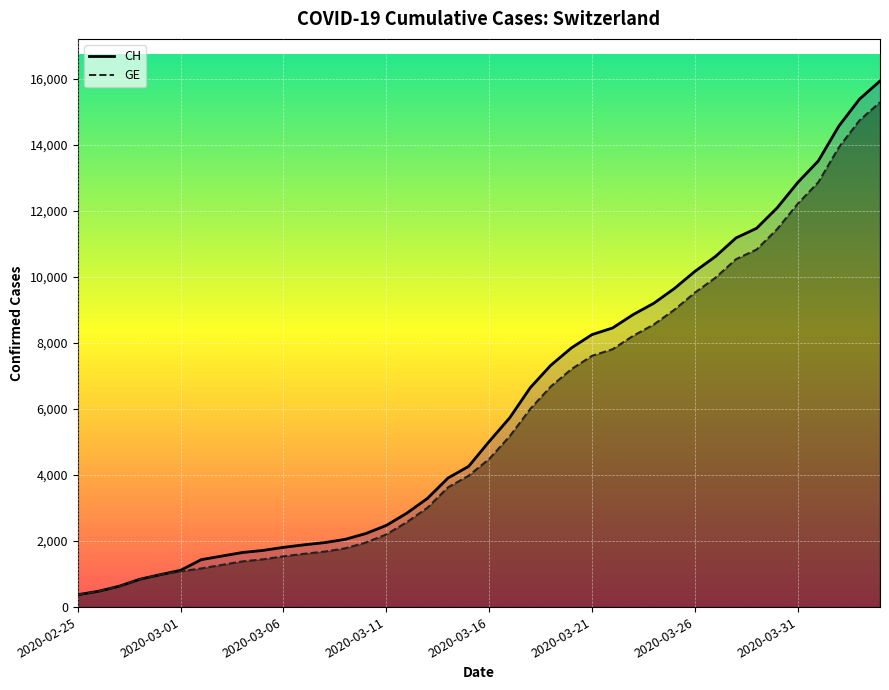

What position from the right is 24?

16